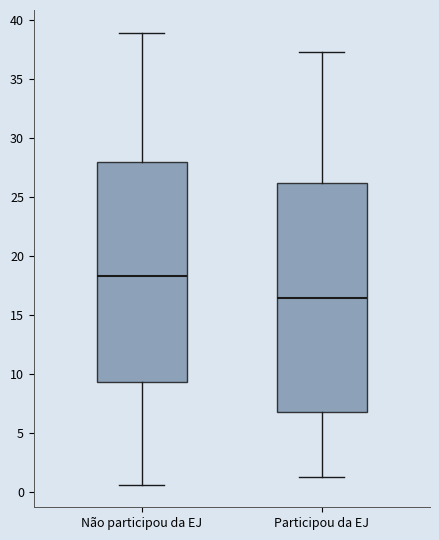

Which box's median line is the lowest?

Participou da EJ